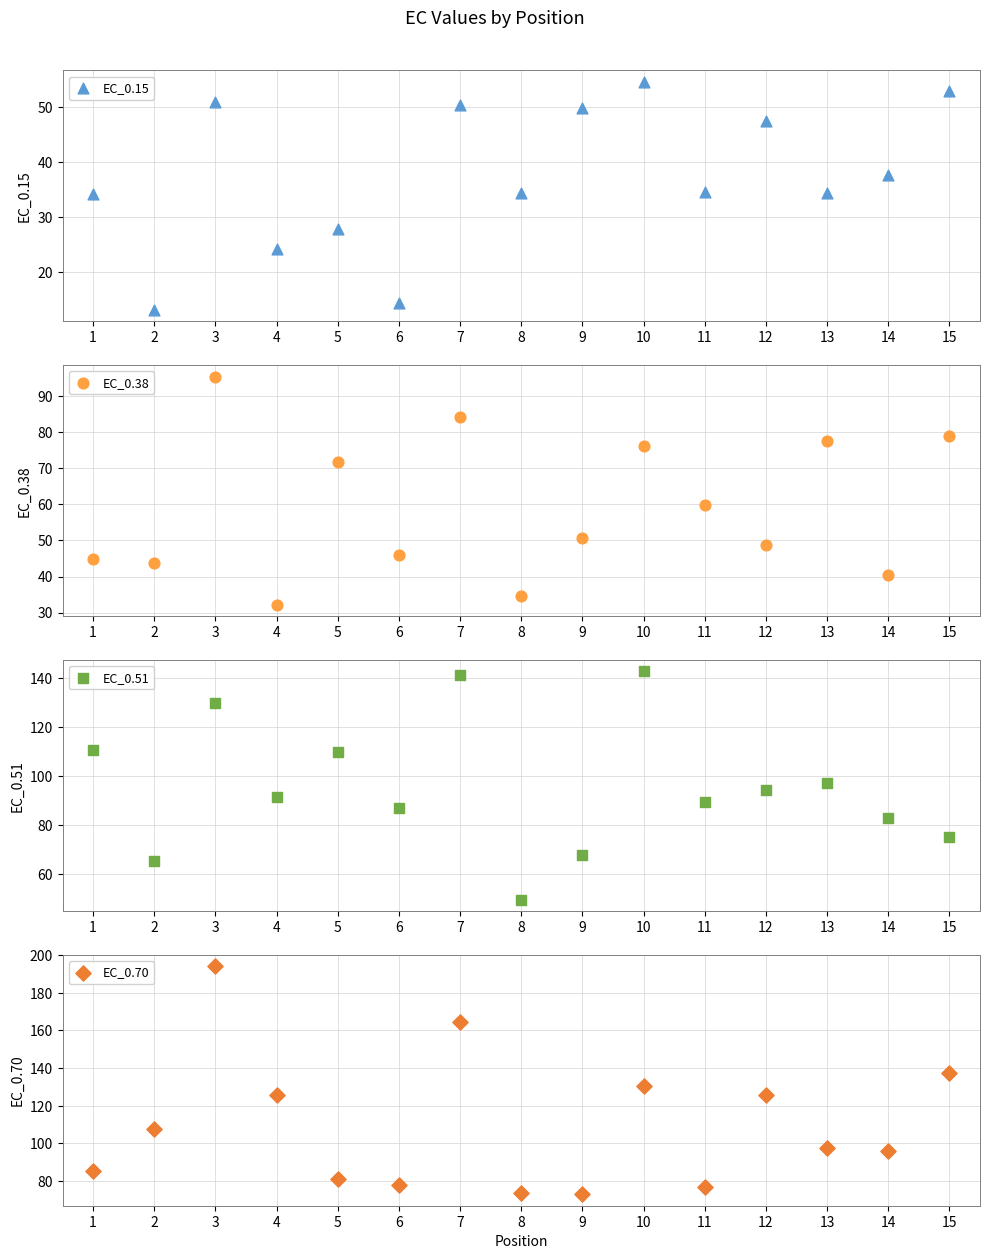

Which series has the largest total across all categories?

EC_0.70